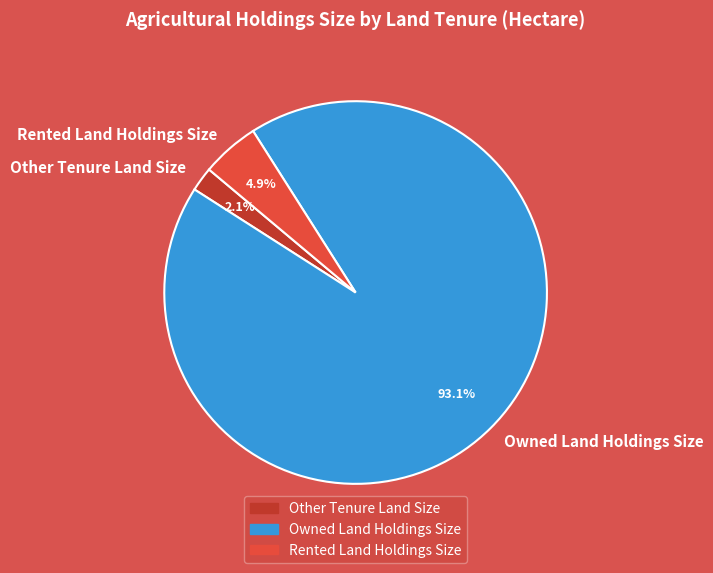

Do Other Tenure Land Size and Owned Land Holdings Size together represent more than half of the pie?

Yes